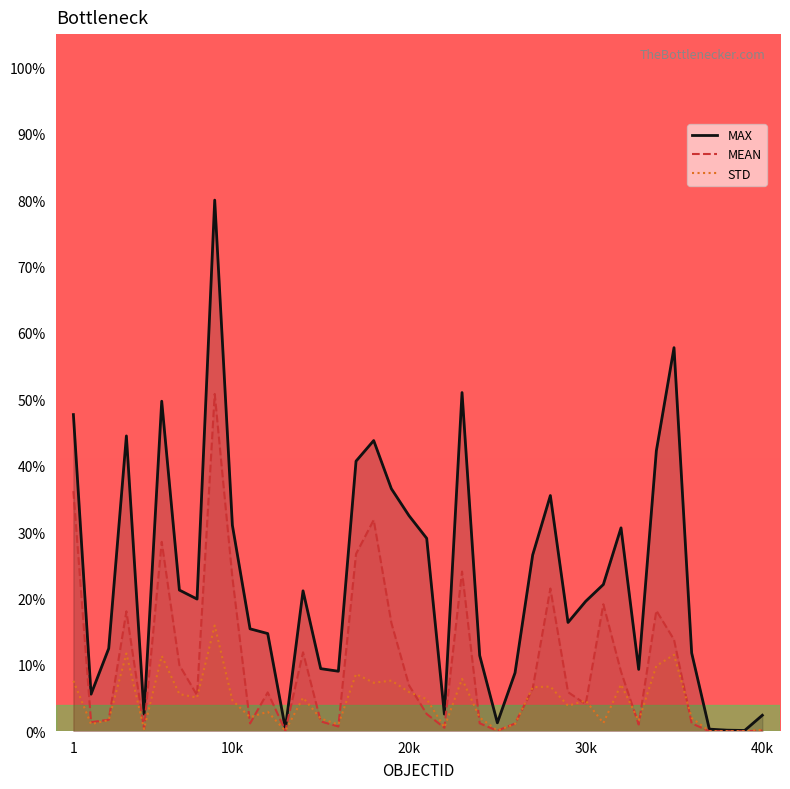

In MAX, how many points are higher than both neighbors (excluding endpoints)?

9